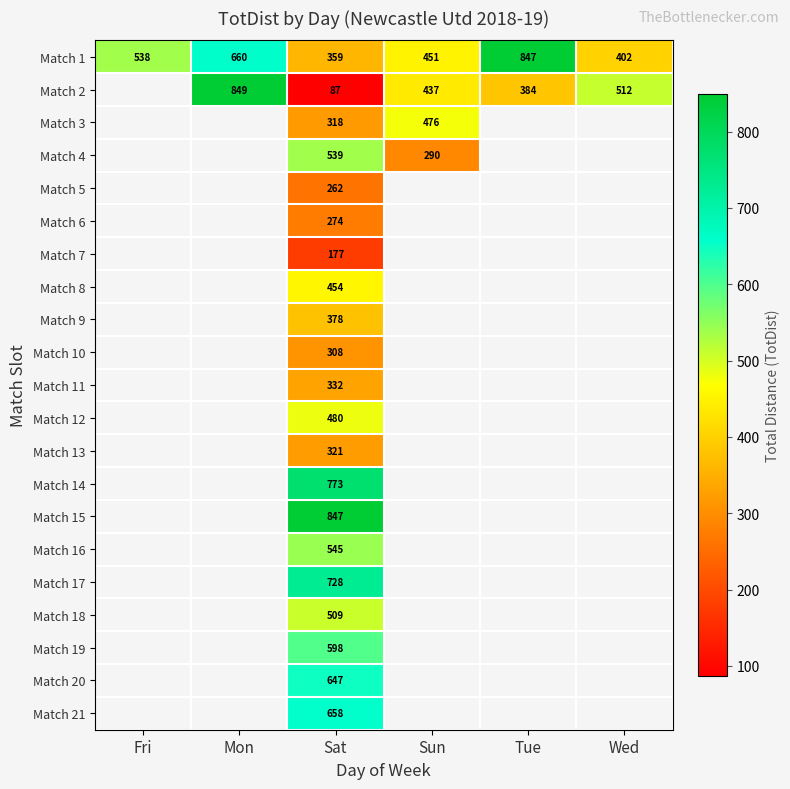

How many series are shown in this chart?

21